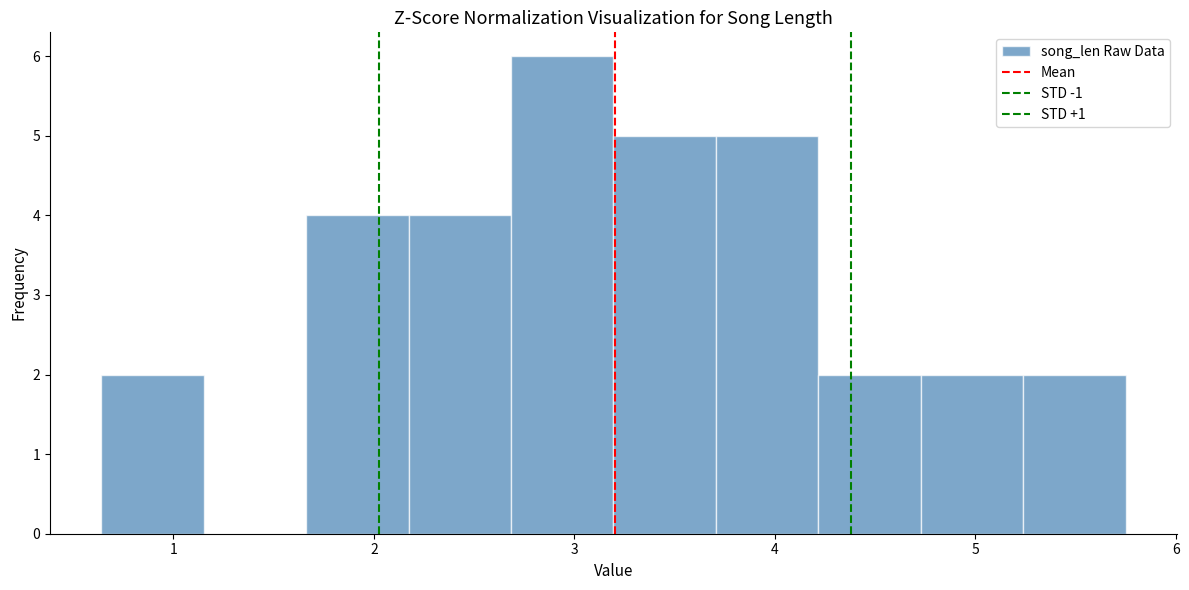

Reading left to right, transcribe this chart: for each bar, give the range it covers on the x-axis and its height. Neither the bar edges nor the heights are printed on the chart, so give them approximately, as read against the axes.

0.6 to 1.2: 2
1.2 to 1.7: 0
1.7 to 2.2: 4
2.2 to 2.7: 4
2.7 to 3.2: 6
3.2 to 3.7: 5
3.7 to 4.2: 5
4.2 to 4.7: 2
4.7 to 5.2: 2
5.2 to 5.7: 2